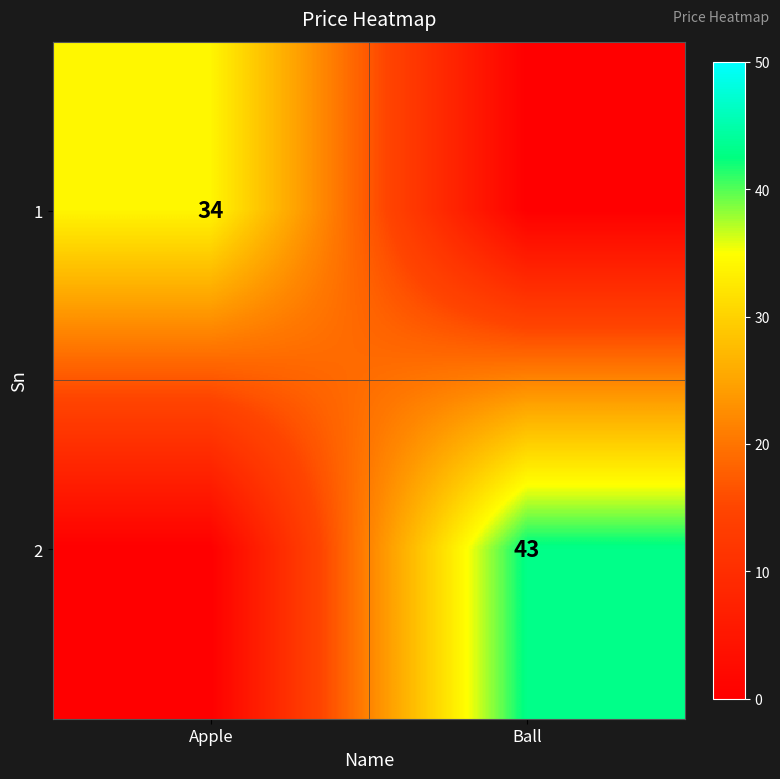

The 1 series shows 34 at Apple. True or false?

True